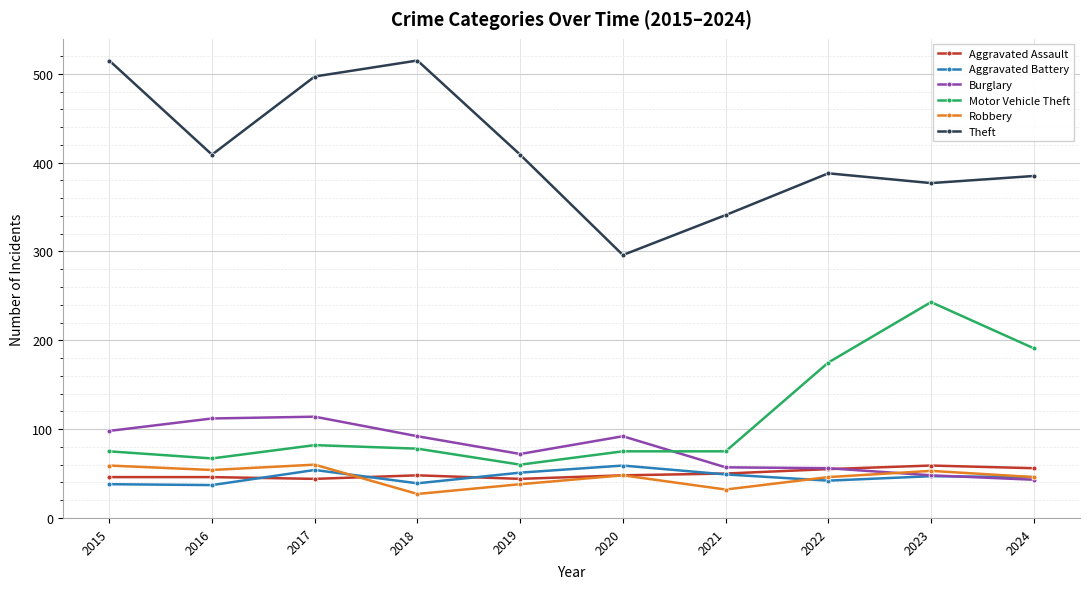

At which label does Robbery reach its minimum?

2018